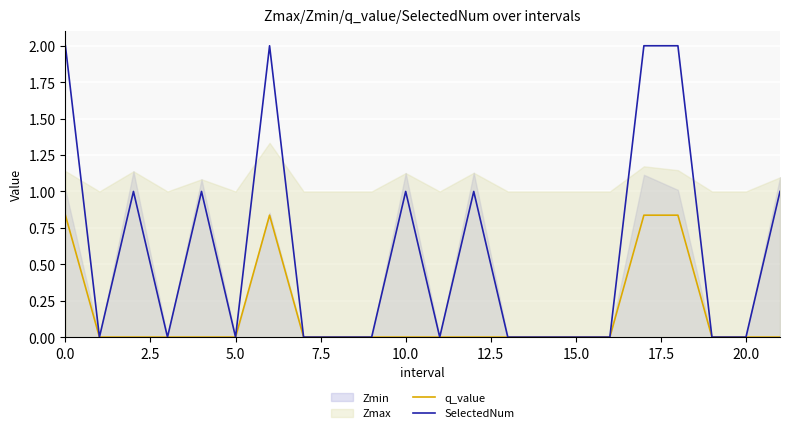

Is it true that SelectedNum equals 2.0 at 0.0?

True